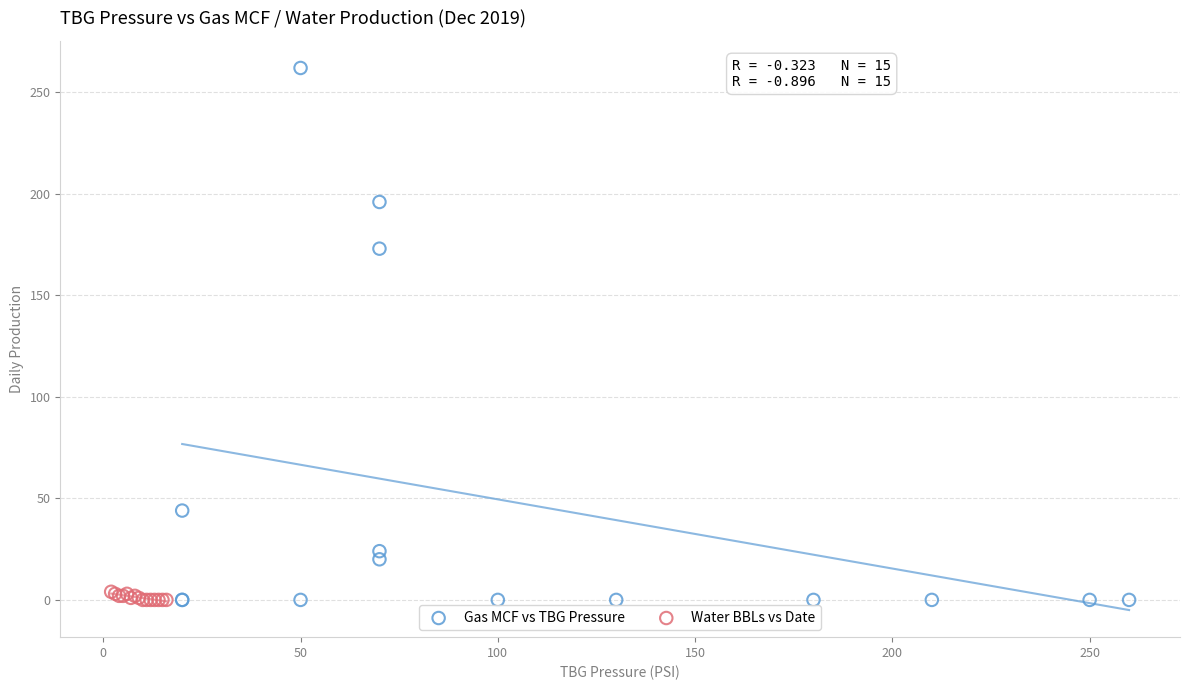

Which series has the widest spread of Y values?

Gas MCF vs TBG Pressure